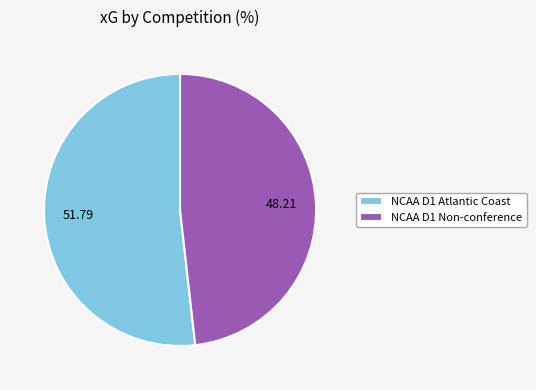

Between NCAA D1 Atlantic Coast and NCAA D1 Non-conference, which is larger?

NCAA D1 Atlantic Coast